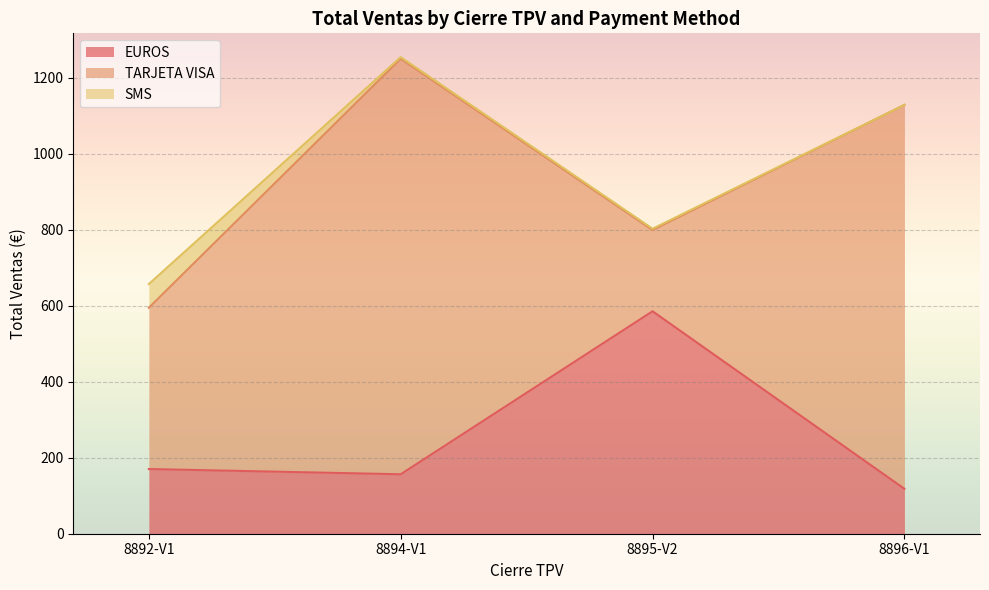

Rank the series by their average value, from highest to lowest.

TARJETA VISA, EUROS, SMS